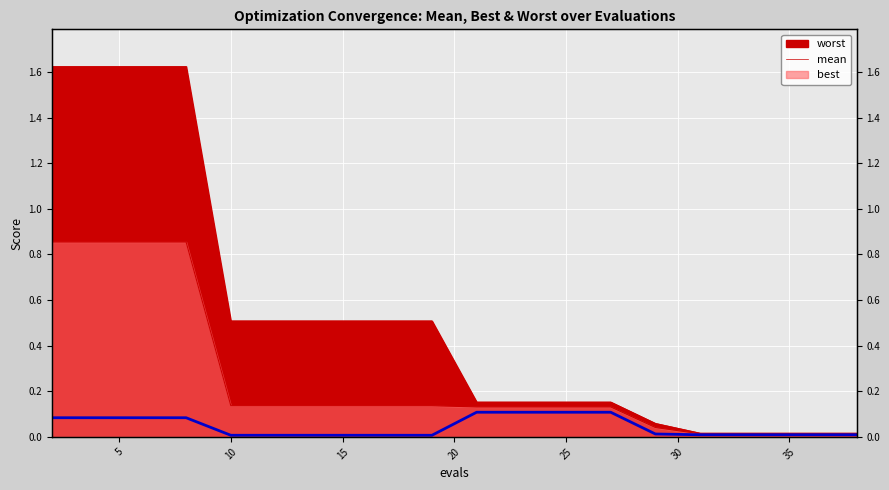

Reading left to right, extract all data points from this chart.

0.1	0.1	0.1	0.1	0.0	0.0	0.0	0.0	0.0	0.0	0.1	0.1	0.1	0.1	0.0	0.0	0.0	0.0	0.0	0.0